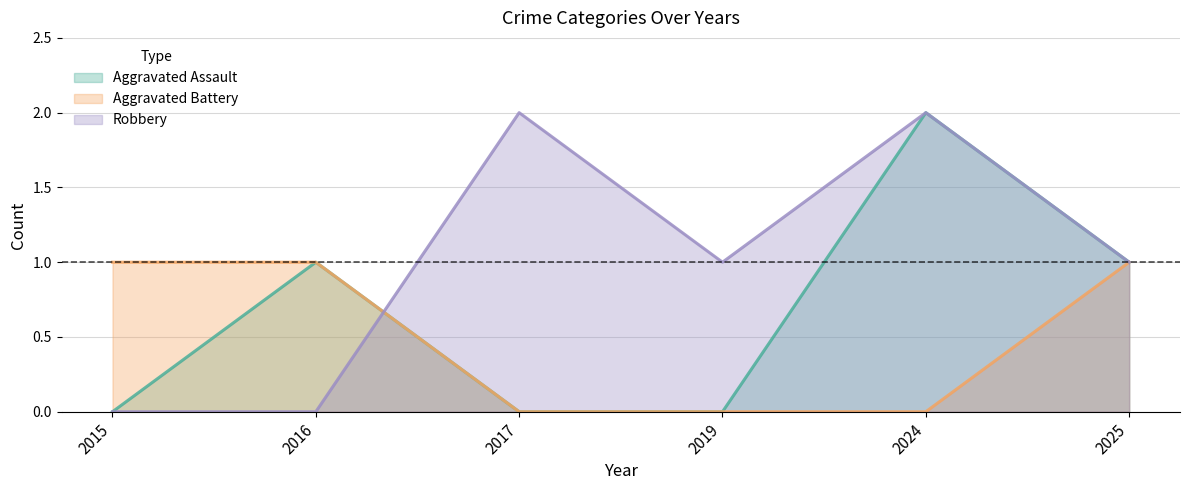

How many values in the Aggravated Battery series are below 1?

3